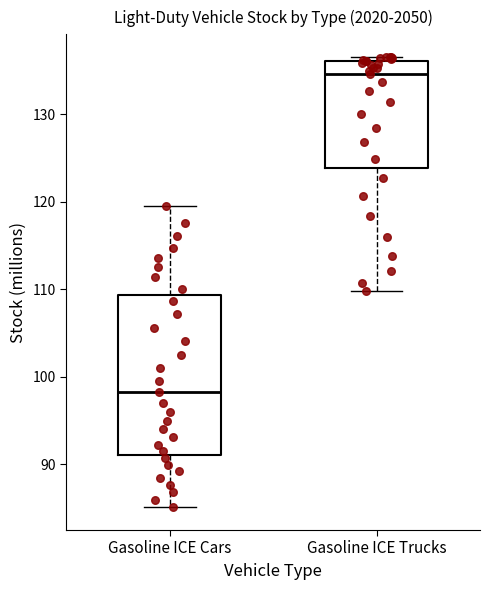

Which box has the lowest median line?

Gasoline ICE Cars